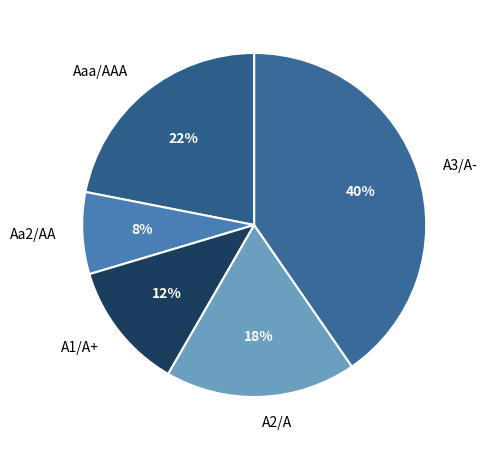

Which slice is the smallest?

Aa2/AA